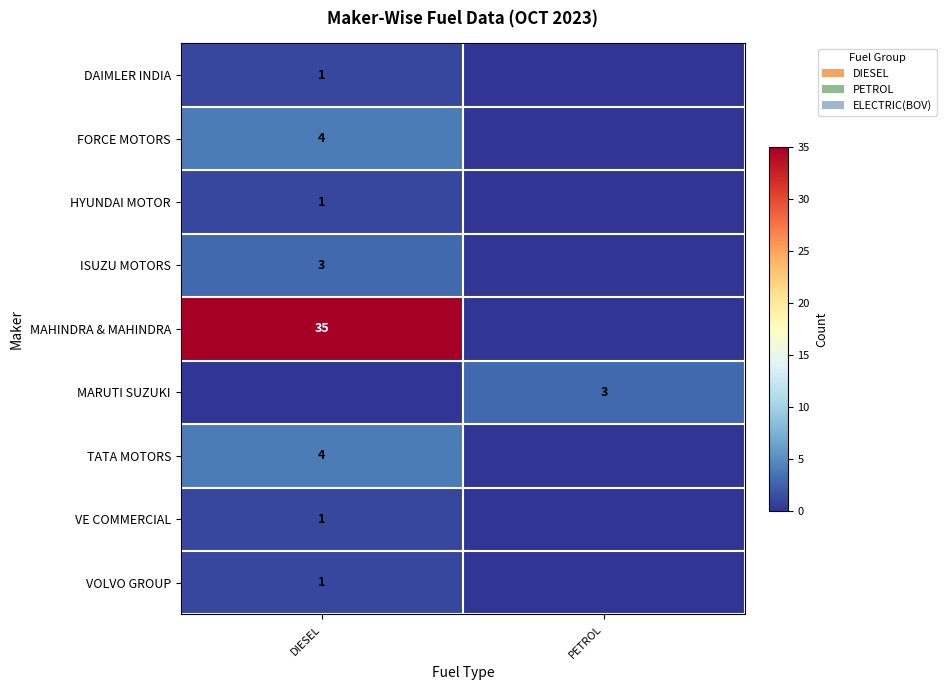

True or false: MARUTI SUZUKI has a value of 1 at PETROL.

False